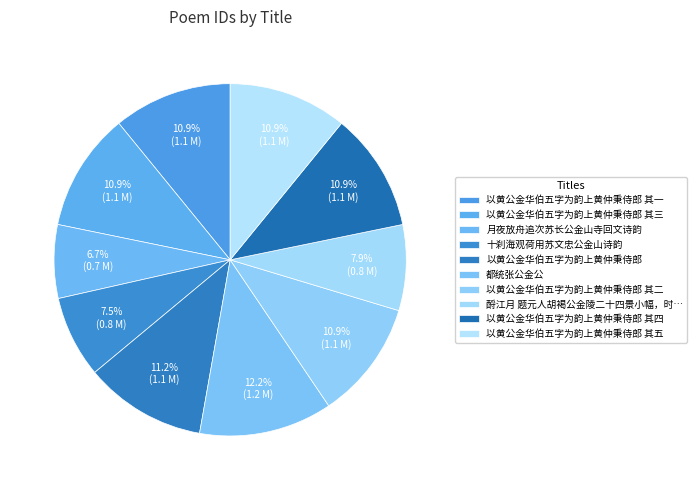

How many slices are in this pie chart?

10